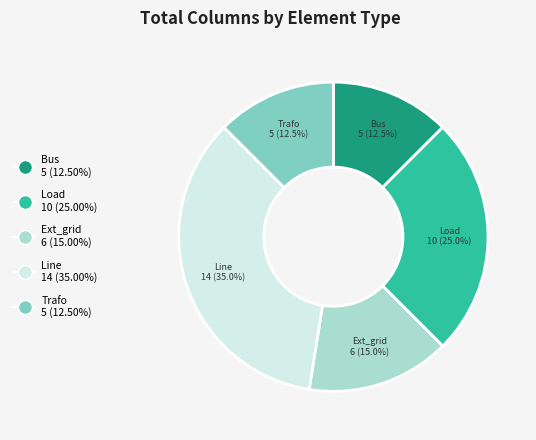

Is there a majority slice in this chart?

No